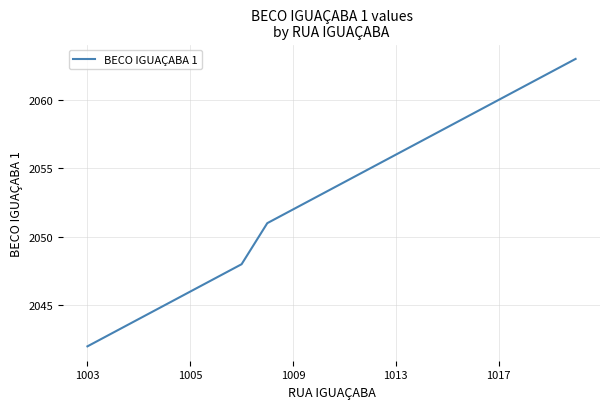

What is the minimum value shown in the chart?

2042